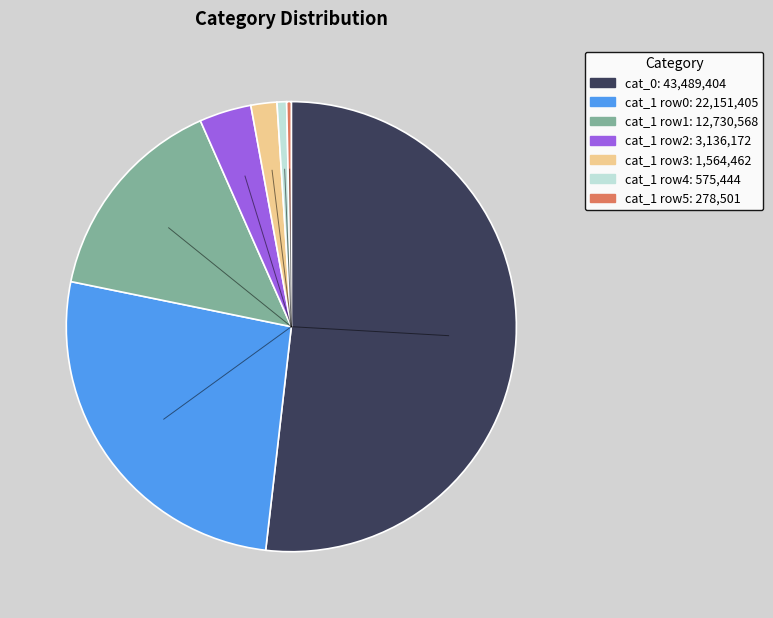

Is it true that cat_1 row3: 1,564,462 is 10% of the pie?

False